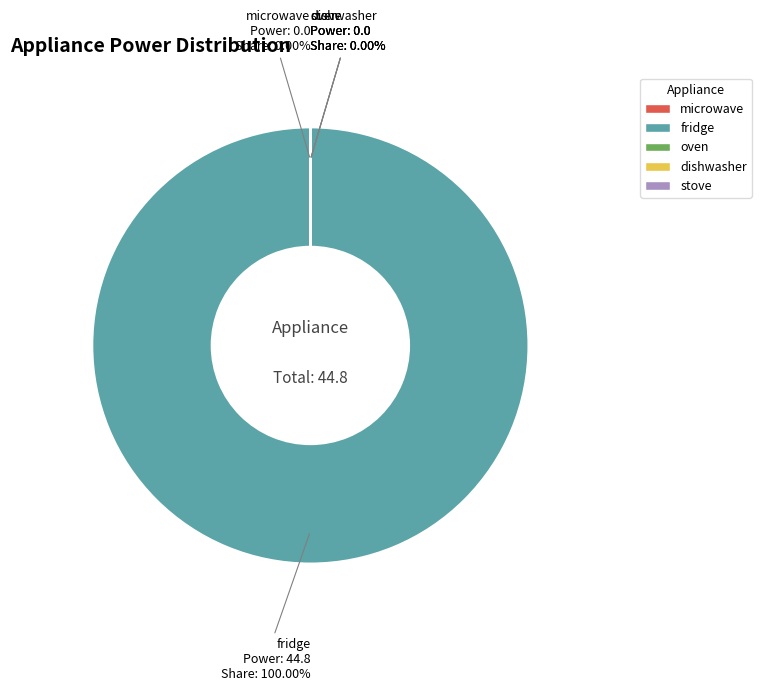

What is the majority slice?

fridge